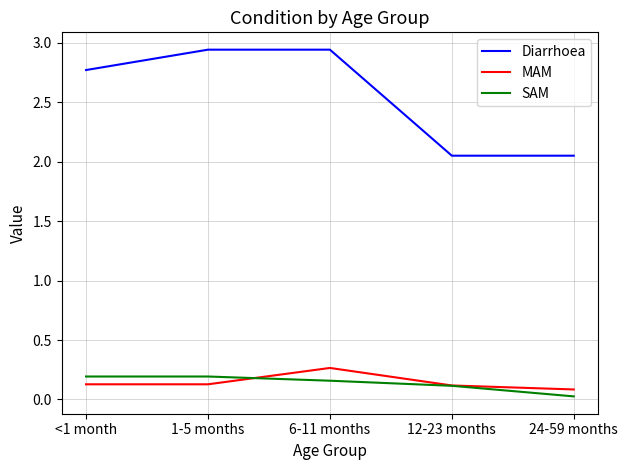

How many categories are shown in the chart?

5